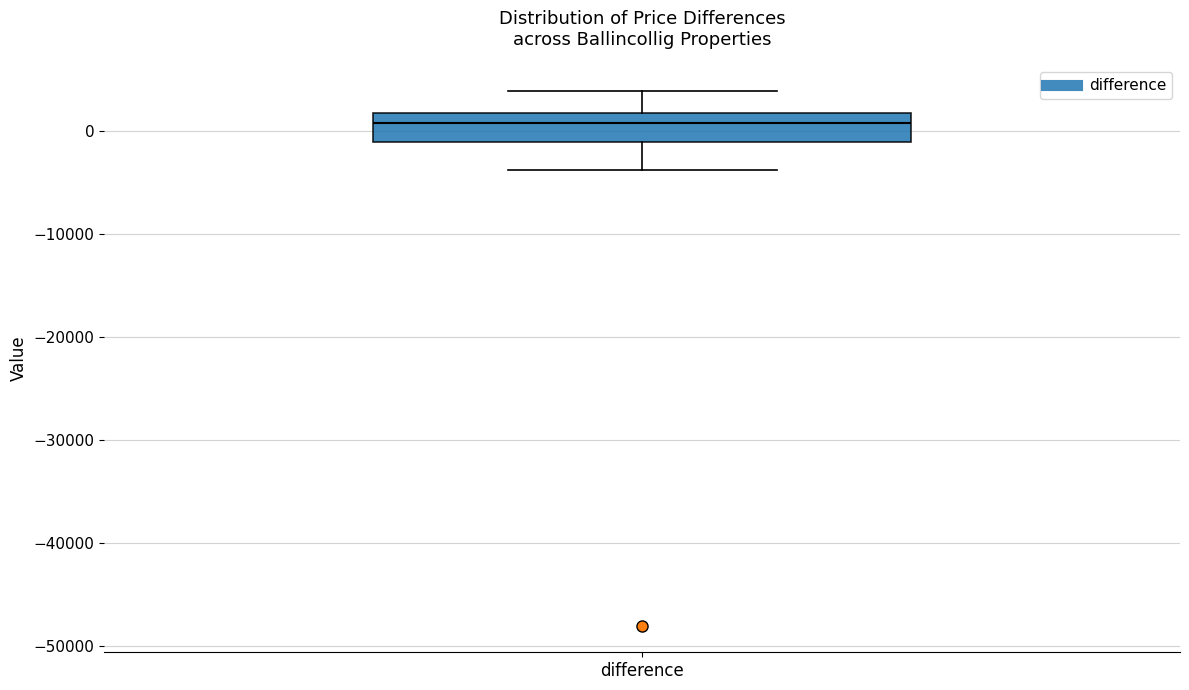

Read this box plot against the y-axis: the position of the median line, the range covered by the box, and the ends of both whiskers. The values are not printed on the chart, so give them approximately, as read against the axis.

median 1000, box -1000 to 2000, whiskers -4000 to 4000